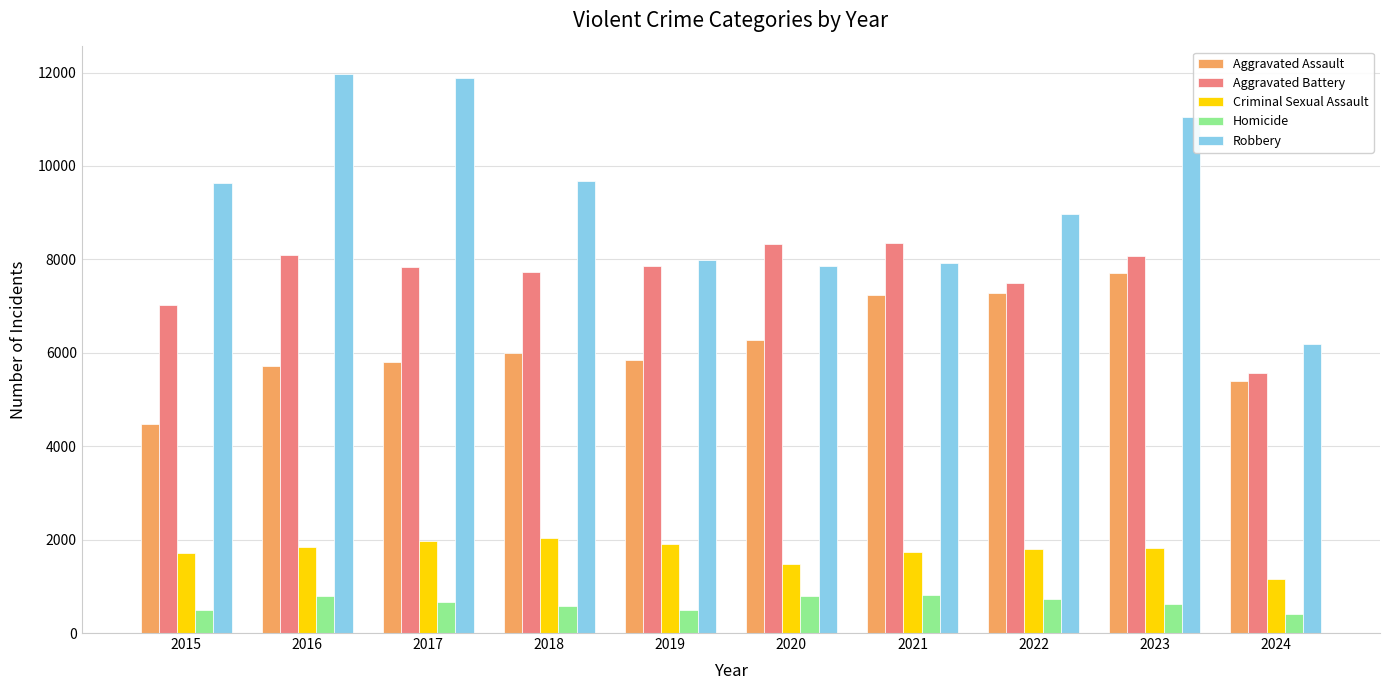

The Aggravated Battery series shows 14451 at 2020. True or false?

False